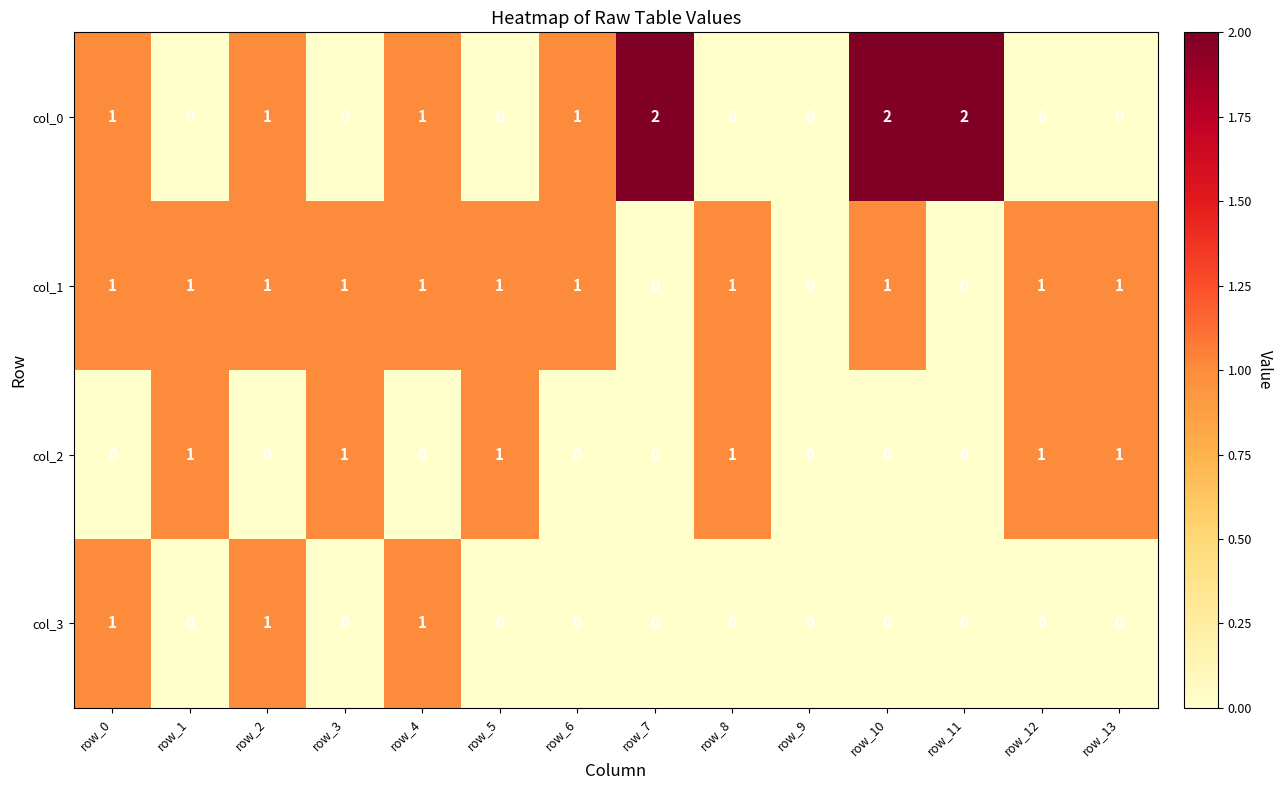

Is the value of col_0 at row_10 greater than the value of col_2 at row_8?

Yes